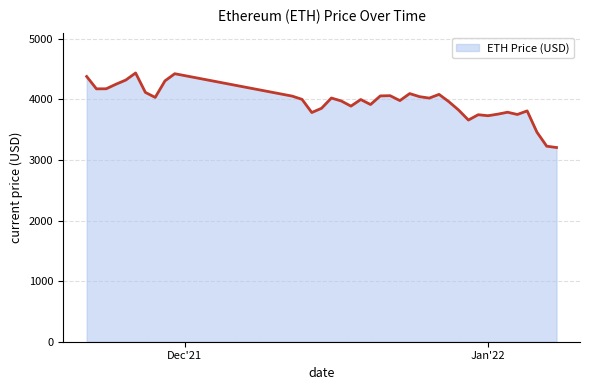

What is the greatest value displayed?

4437.7